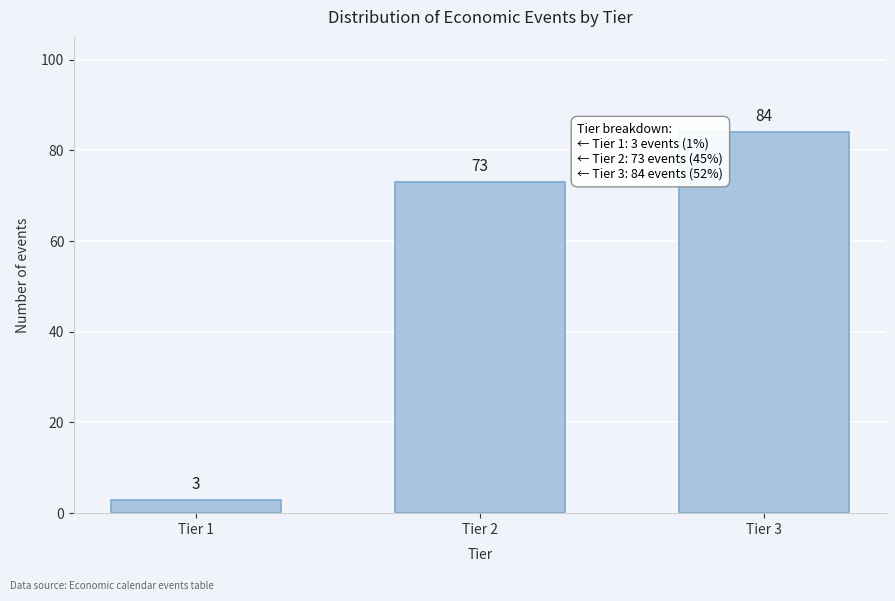

Reading left to right, extract all data points from this chart.

Tier 1=3	Tier 2=73	Tier 3=84